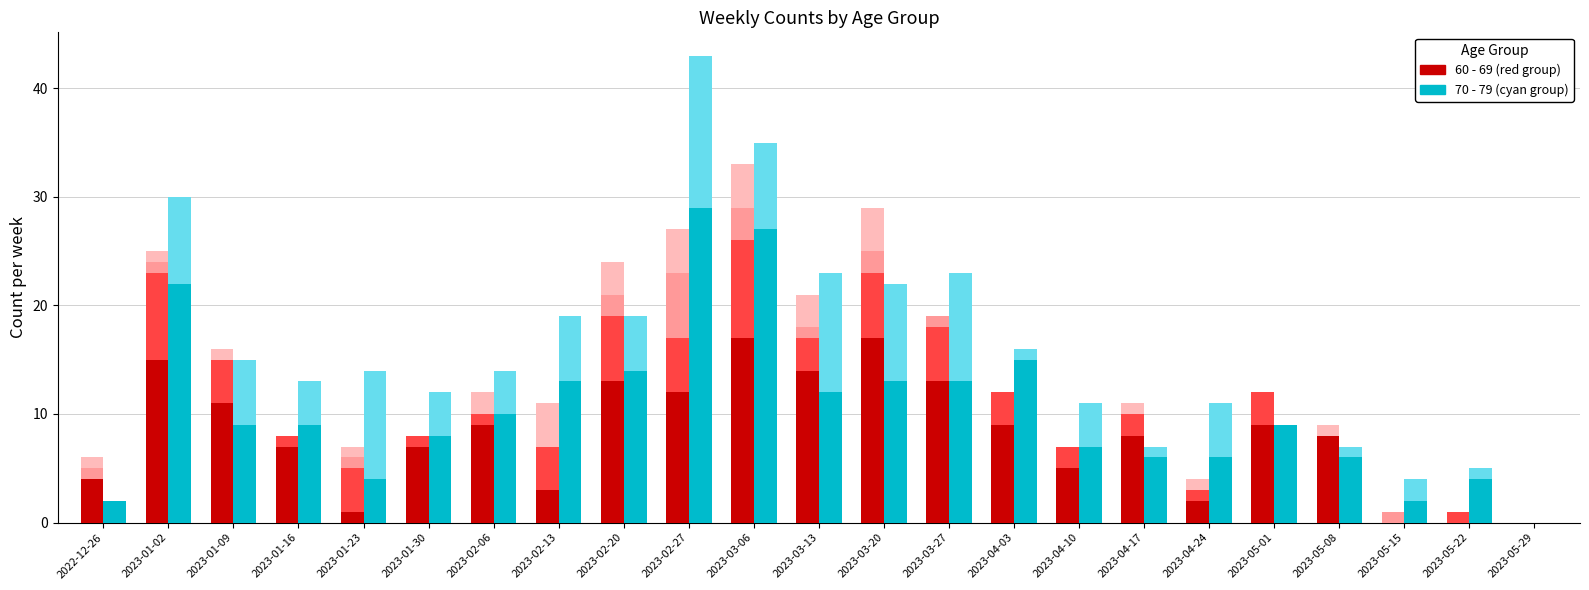

Between 2023-04-17 and 2023-02-06, which is larger?

2023-02-06